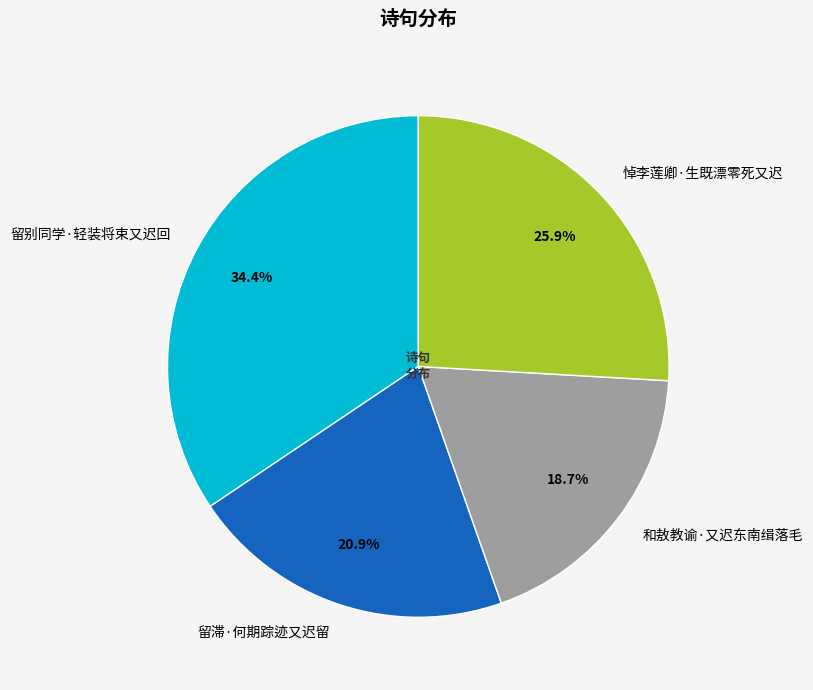

Does 悼李莲卿·生既漂零死又迟 account for over 50% of the chart?

No